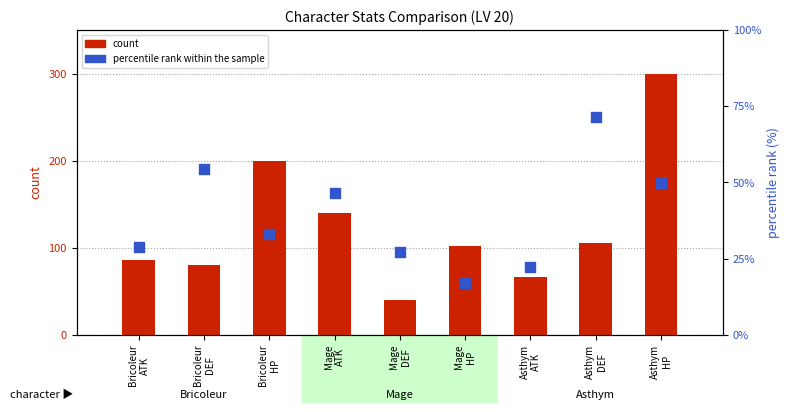

Which series has the largest total across all categories?

count